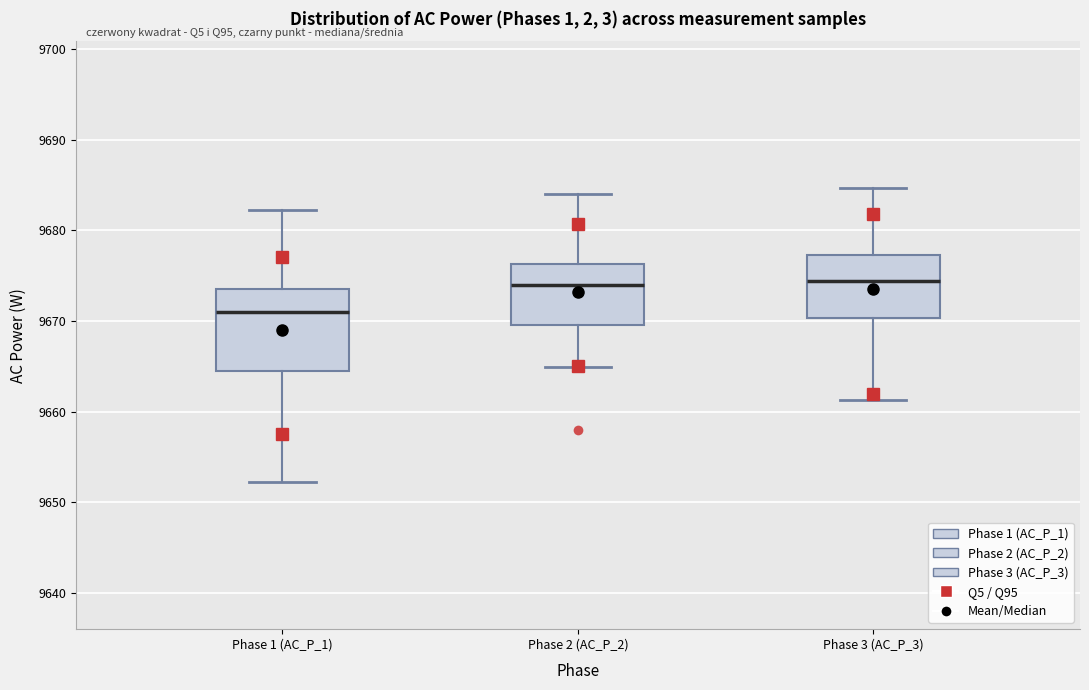

Reading left to right, transcribe this box plot: for each box, give where its median line is, the range the box spans, and where its two whiskers end, as read against the y-axis. The values are not printed on the chart, so give them approximately, as read against the axis.

Phase 1 (AC_P_1): median 9671, box 9664 to 9674, whiskers 9652 to 9682
Phase 2 (AC_P_2): median 9674, box 9670 to 9676, whiskers 9665 to 9684
Phase 3 (AC_P_3): median 9674, box 9670 to 9677, whiskers 9661 to 9685